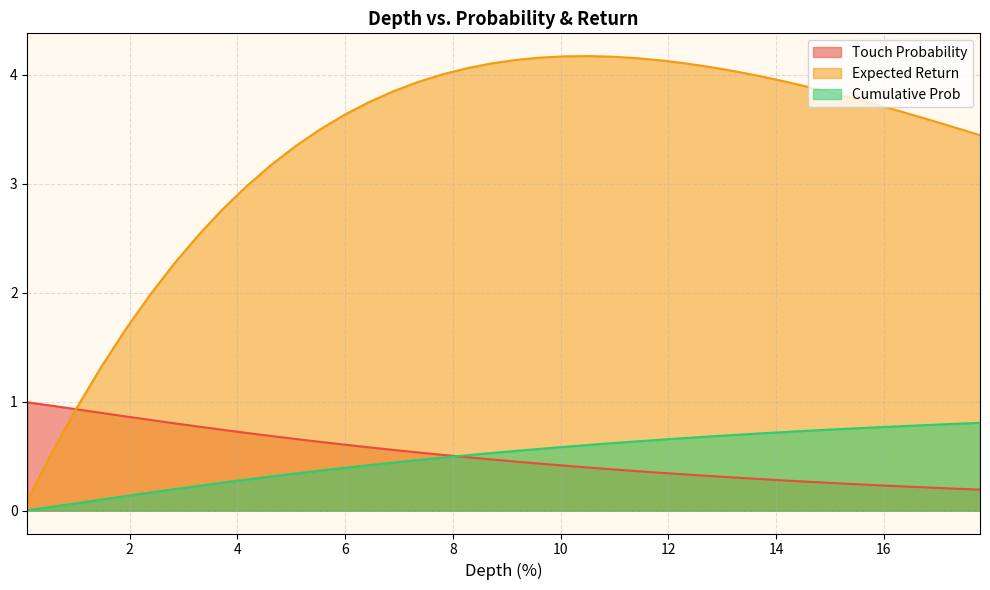

Reading left to right, what are all the values shown in this chart?

Touch Probability: 1.0	1.0	0.9	0.9	0.9	0.8	0.8	0.8	0.7	0.7	0.7	0.7	0.6	0.6	0.6	0.6	0.5	0.5	0.5	0.5	0.5	0.4	0.4	0.4	0.4	0.4	0.3	0.3	0.3	0.3	0.3	0.3	0.3	0.3	0.2	0.2	0.2	0.2	0.2	0.2
Expected Return: 0.1	0.5	0.9	1.3	1.7	2.0	2.3	2.5	2.8	3.0	3.2	3.3	3.5	3.6	3.7	3.8	3.9	4.0	4.1	4.1	4.1	4.2	4.2	4.2	4.2	4.1	4.1	4.1	4.1	4.0	4.0	3.9	3.9	3.8	3.8	3.7	3.6	3.6	3.5	3.4
Cumulative Prob: 0.0	0.0	0.1	0.1	0.1	0.2	0.2	0.2	0.3	0.3	0.3	0.3	0.4	0.4	0.4	0.4	0.5	0.5	0.5	0.5	0.5	0.6	0.6	0.6	0.6	0.6	0.7	0.7	0.7	0.7	0.7	0.7	0.7	0.7	0.8	0.8	0.8	0.8	0.8	0.8